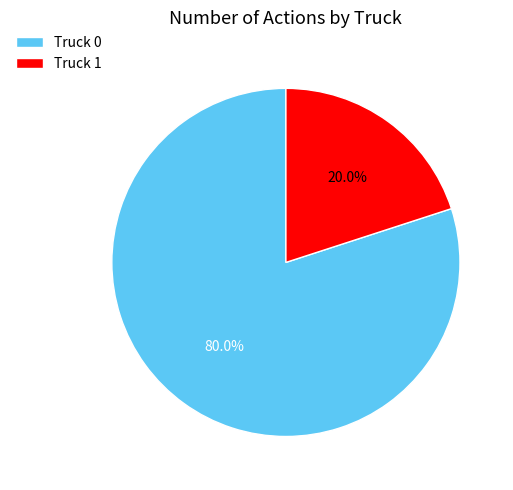

Is it true that Truck 1 is 33% of the pie?

False